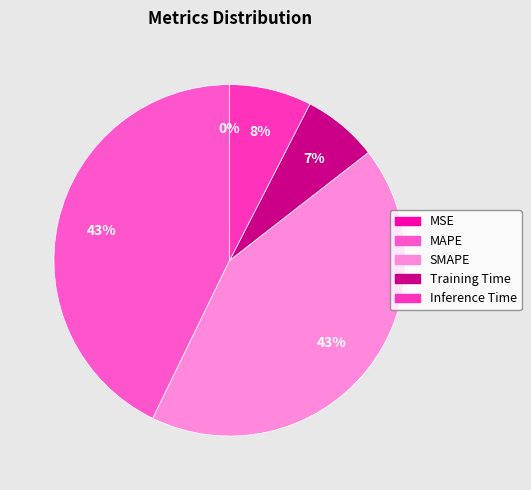

Which slice is the largest?

MAPE